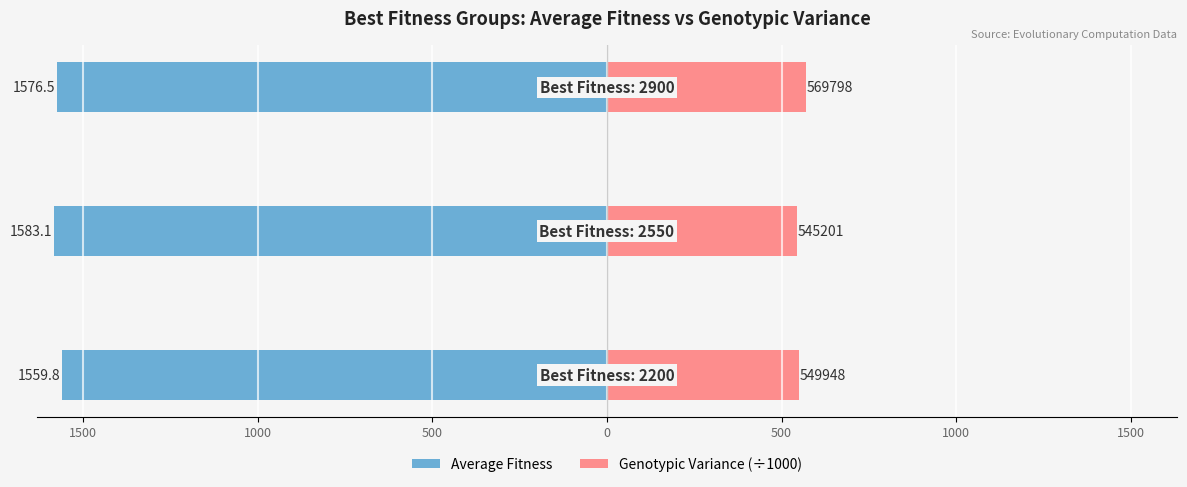

Is it true that Average Fitness equals -2706.8 at 1000?

False